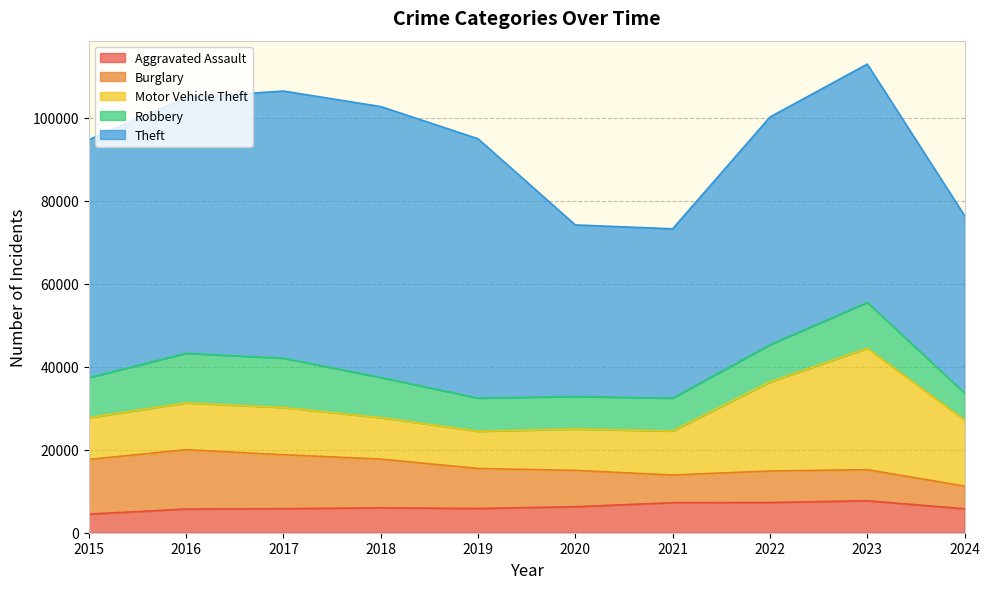

Which series has the largest total across all categories?

Theft